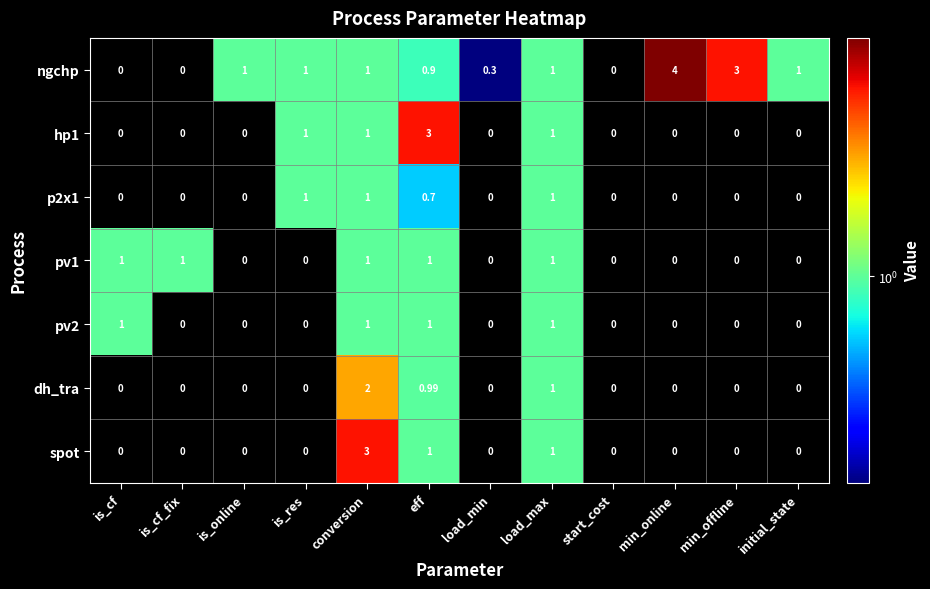

At which category is the sum across all series the highest?

conversion